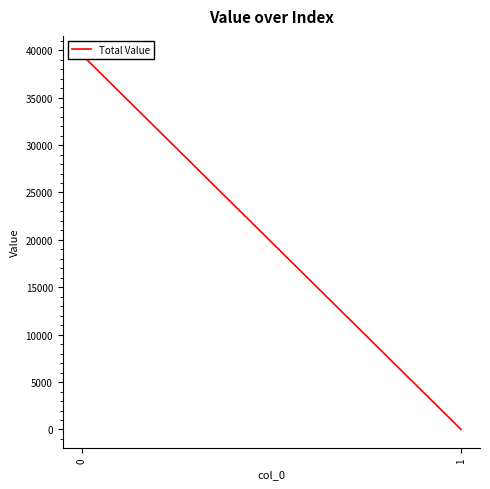

How many lines are shown in the chart?

1